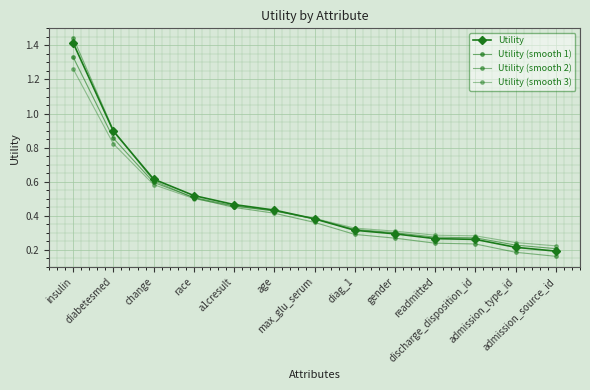

How many distinct data groups are displayed?

4